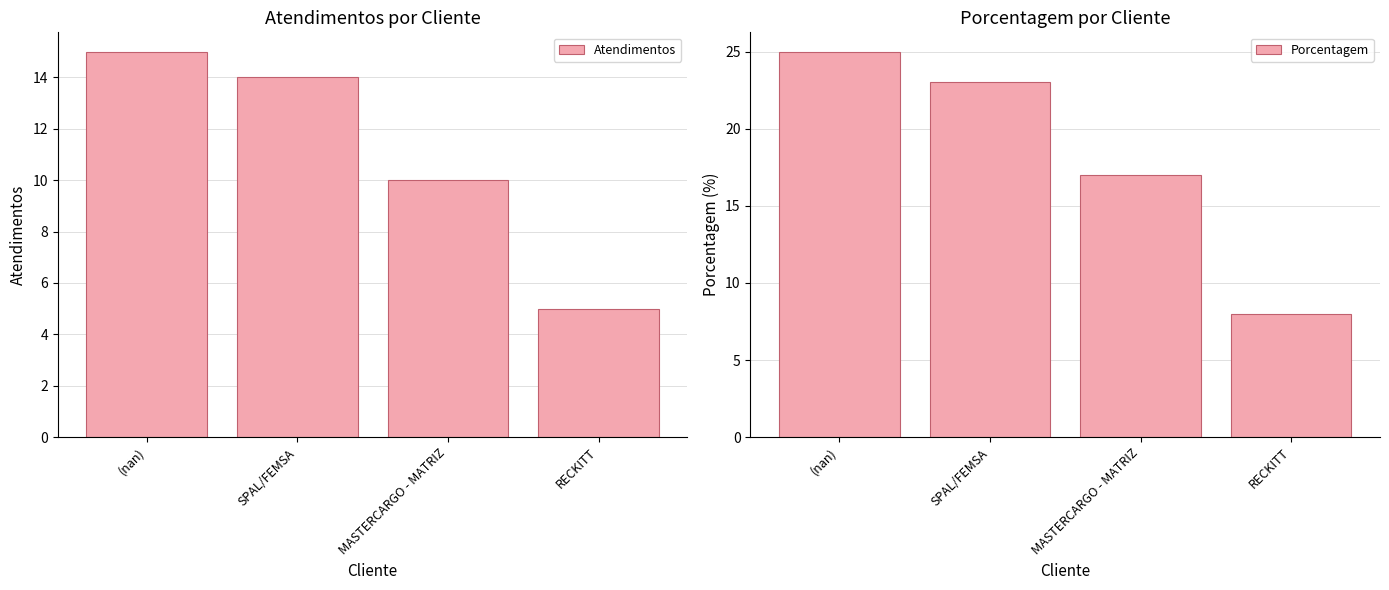

What is the sum of the Atendimentos values at SPAL/FEMSA and RECKITT?

19